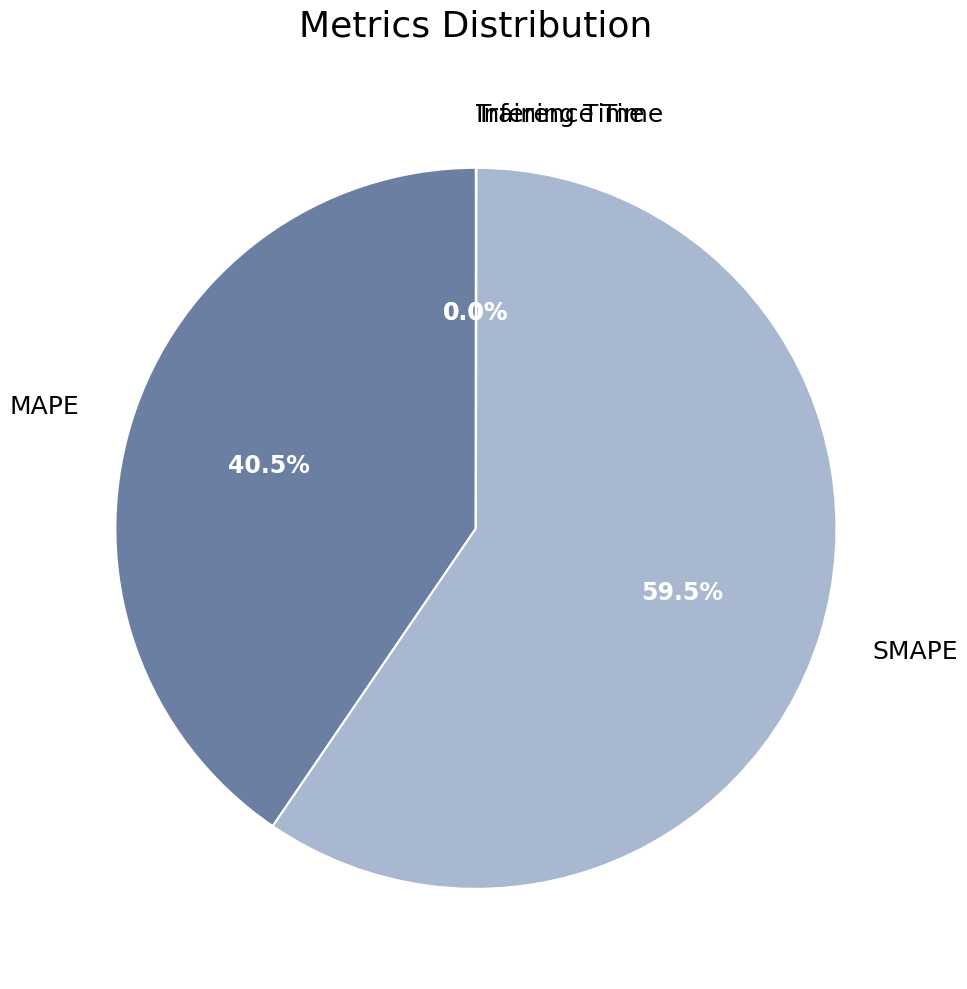

To the nearest percent, what is the difference between the largest and smallest slice percentages?

60%